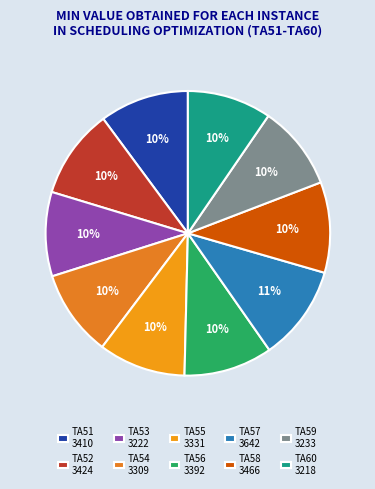

Count the number of slices in the pie.

10